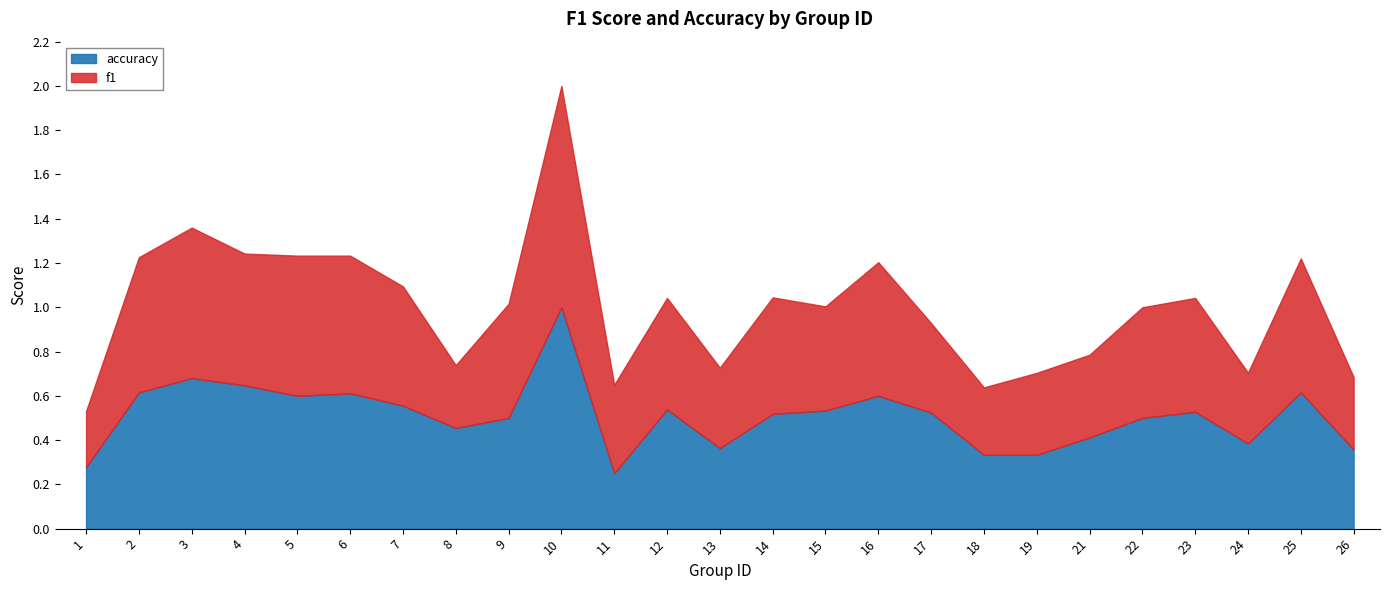

True or false: f1 and accuracy cross at least once.

False